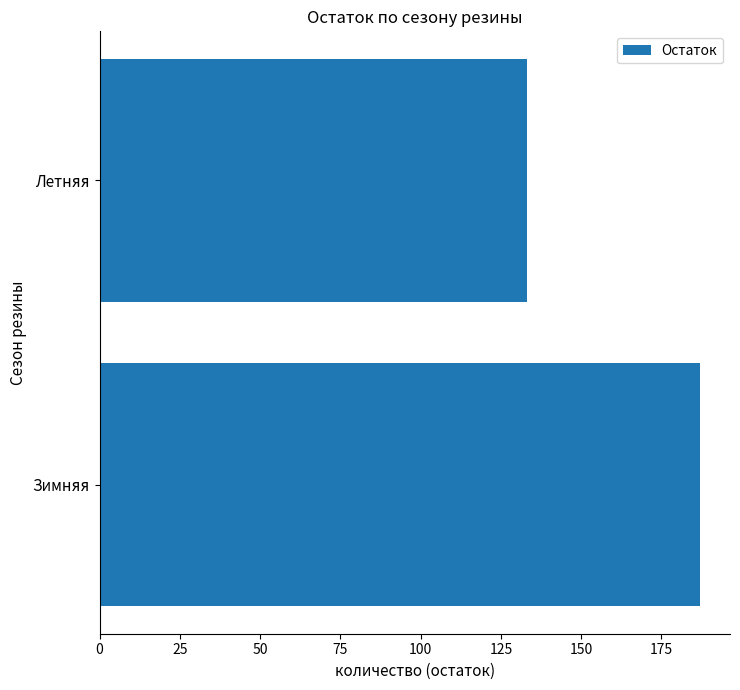

Rank the categories by value from lowest to highest.

Летняя, Зимняя